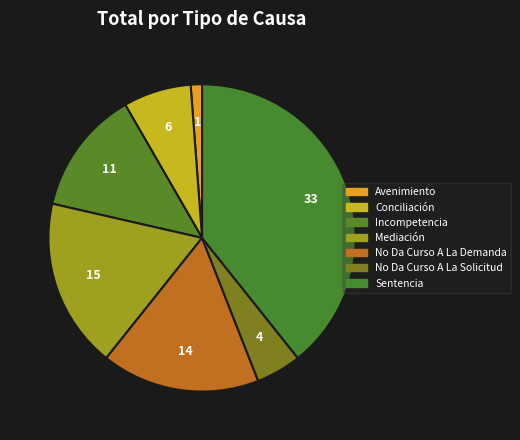

Count the number of slices in the pie.

7